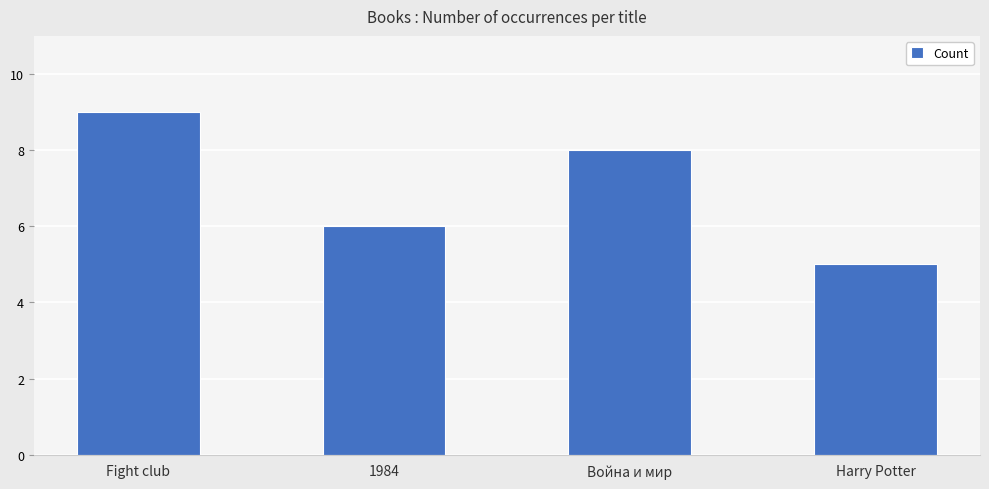

At which category does the chart reach its peak across all series?

Fight club